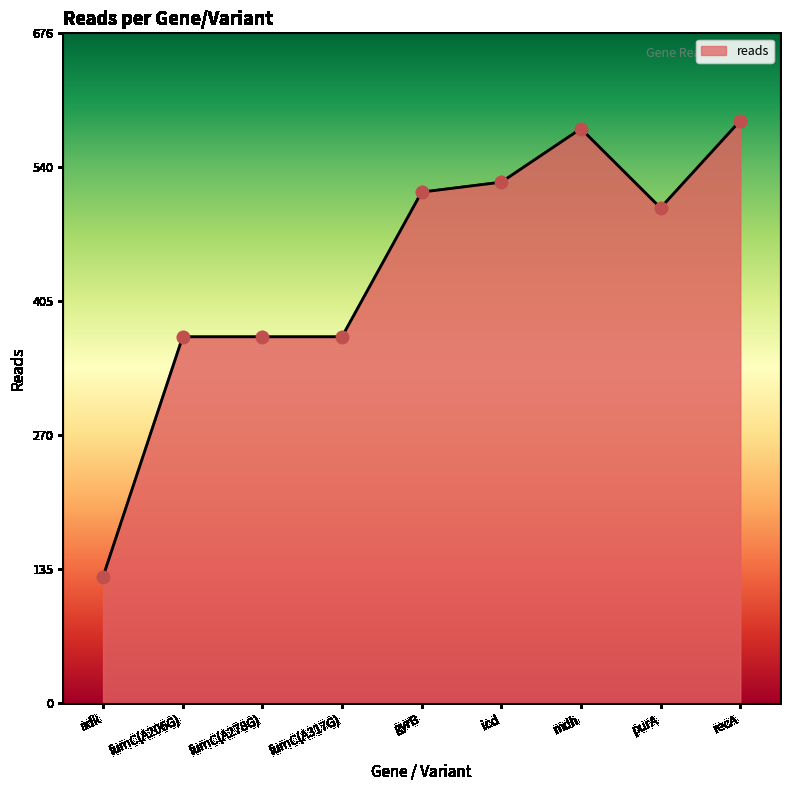

Between icd and fumC(A206G), which is larger?

icd